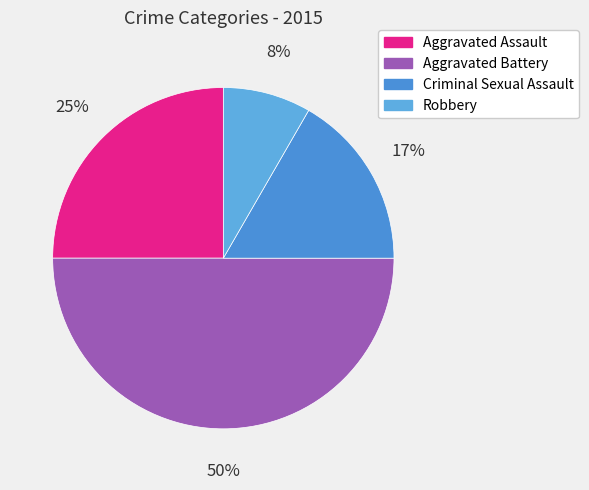

What is the smallest slice in the pie chart?

Robbery